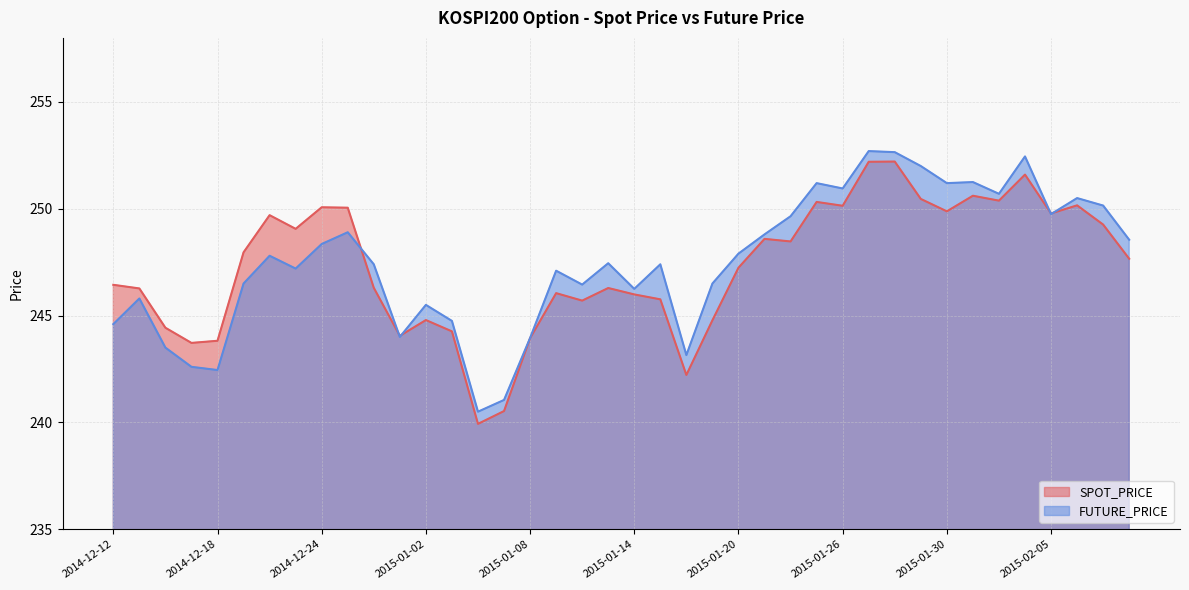

How many interior local peaks does the FUTURE_PRICE series have?

12